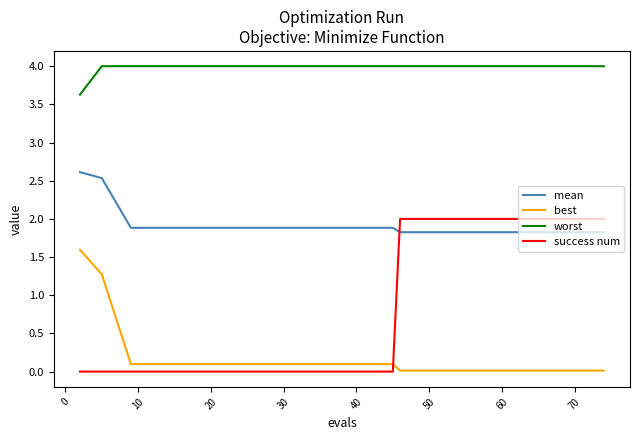

At how many categories does at least one series exceed 1?

20